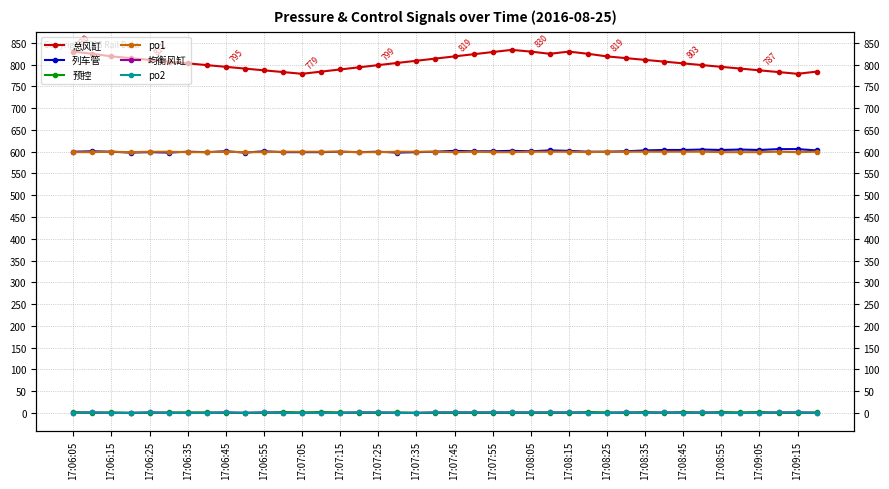

Reading right to left, transcribe all the data shown in this chart.

总风缸: 784	779	783	787	791	795	799	803	807	811	815	819	825	830	825	830	834	829	824	819	814	809	804	799	794	789	784	779	783	787	791	795	799	803	807	811	815	819	825	830
列车管: 603	606	606	604	605	604	605	604	604	603	601	600	600	602	603	601	602	601	601	602	600	599	598	600	599	600	599	599	599	601	598	601	599	600	598	599	598	600	601	600
预控: 1	0	0	2	1	2	0	2	0	2	0	1	2	0	0	0	0	0	0	0	0	0	1	0	0	1	2	1	2	0	0	0	1	1	1	0	0	1	0	2
po1: 600	599	600	599	599	599	600	600	600	600	600	600	599	600	600	600	599	599	600	599	600	600	600	599	599	600	600	600	600	599	599	600	599	599	600	600	599	600	599	599
均衡风缸: 0	1	1	0	0	0	1	0	1	0	1	0	0	1	1	1	1	1	1	1	1	0	0	1	1	0	0	0	0	1	0	1	0	0	0	1	0	0	1	0
po2: 0	1	1	0	0	0	1	0	1	0	1	0	0	1	1	1	1	1	1	1	1	0	0	1	1	0	0	0	0	1	0	1	0	0	0	1	0	0	1	0